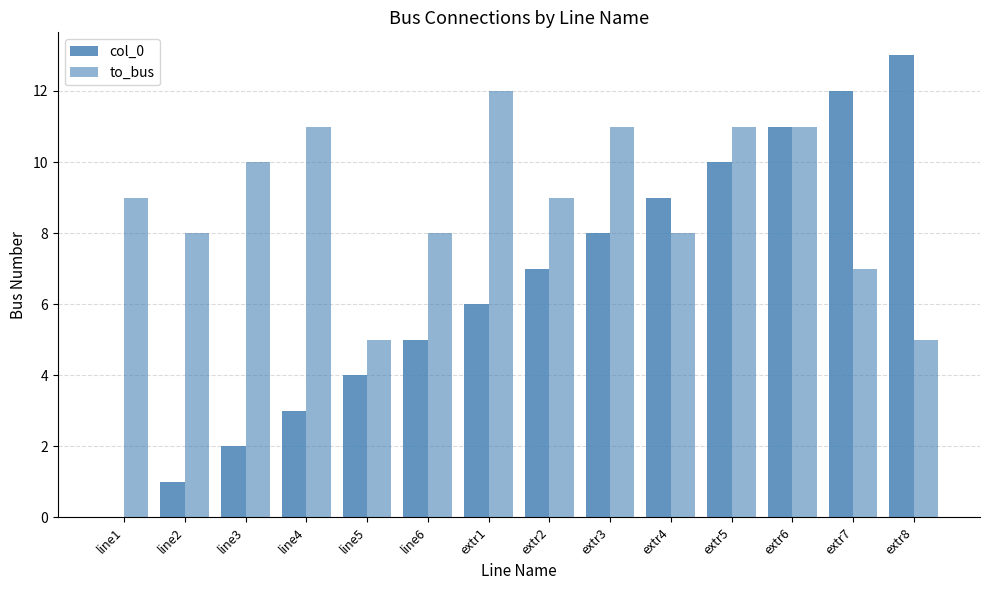

What is the value of the to_bus bar at the 11th from the left?

11